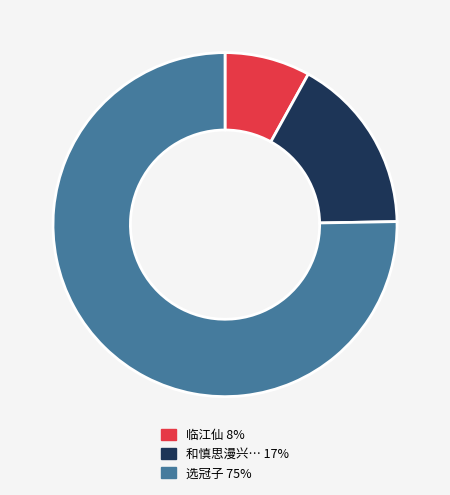

Is there a majority slice in this chart?

Yes